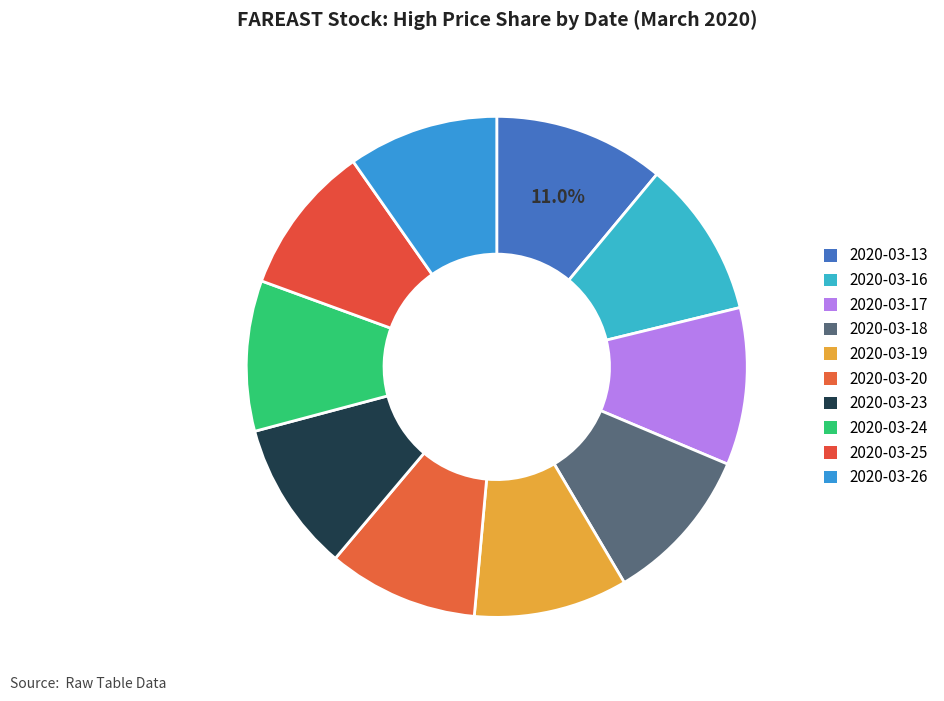

Do 2020-03-19 and 2020-03-18 together represent more than half of the pie?

No